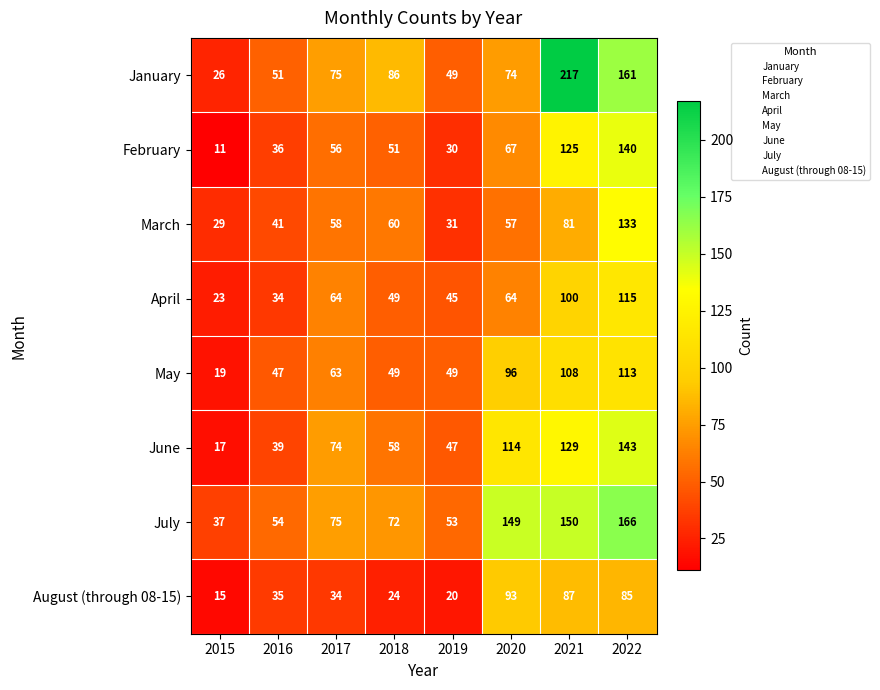

What is the smallest value displayed?

11